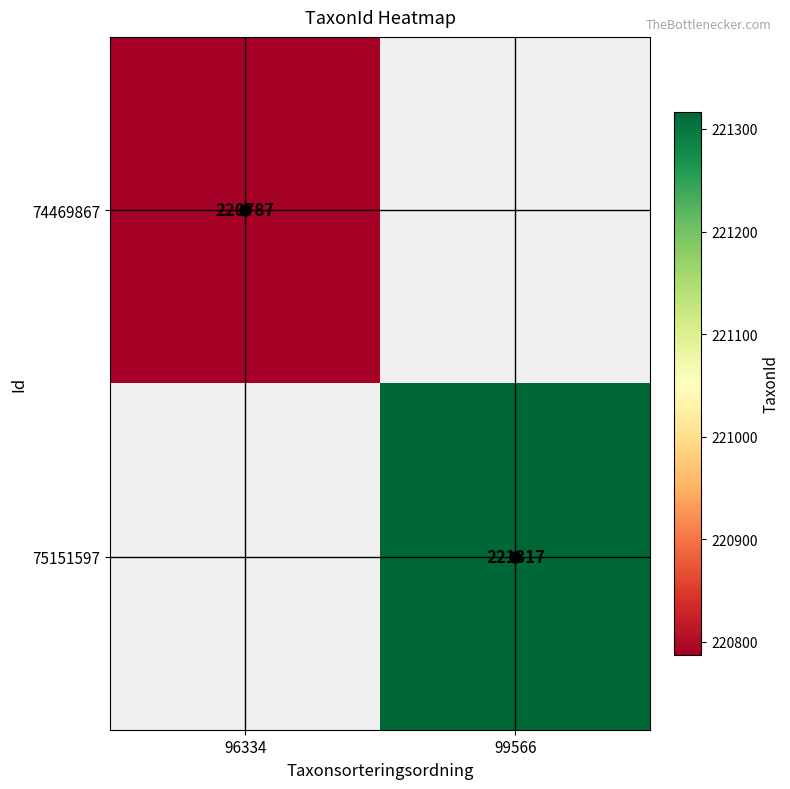

What is the greatest value displayed?

221317.0